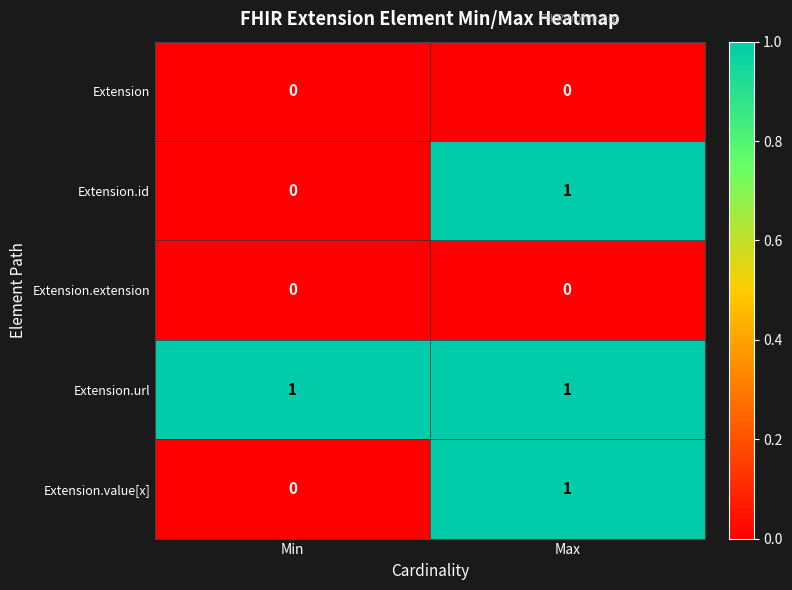

What is the total value across all series at Min?

1